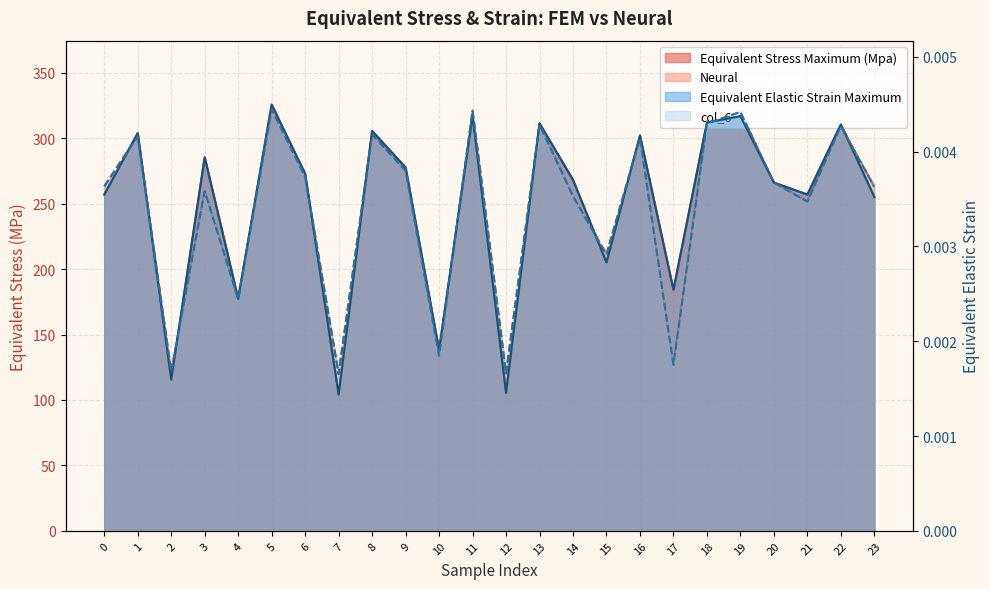

Reading right to left, what are all the values shown in this chart?

Equivalent Stress Maximum (Mpa): 255.1	310.6	257.0	266.1	316.9	312.1	184.1	302.1	205.1	268.2	311.4	105.4	317.0	138.2	277.7	305.5	104.2	272.9	325.7	177.3	285.5	115.0	303.9	256.9
Equivalent Elastic Strain Maximum: 0.0	0.0	0.0	0.0	0.0	0.0	0.0	0.0	0.0	0.0	0.0	0.0	0.0	0.0	0.0	0.0	0.0	0.0	0.0	0.0	0.0	0.0	0.0	0.0
Neural: 262.8	309.7	251.6	266.0	320.0	311.8	126.1	300.5	211.3	255.8	310.8	120.3	320.8	134.1	275.1	303.4	119.8	270.2	321.5	177.4	259.7	121.4	301.9	263.1
col_6: 0.0	0.0	0.0	0.0	0.0	0.0	0.0	0.0	0.0	0.0	0.0	0.0	0.0	0.0	0.0	0.0	0.0	0.0	0.0	0.0	0.0	0.0	0.0	0.0